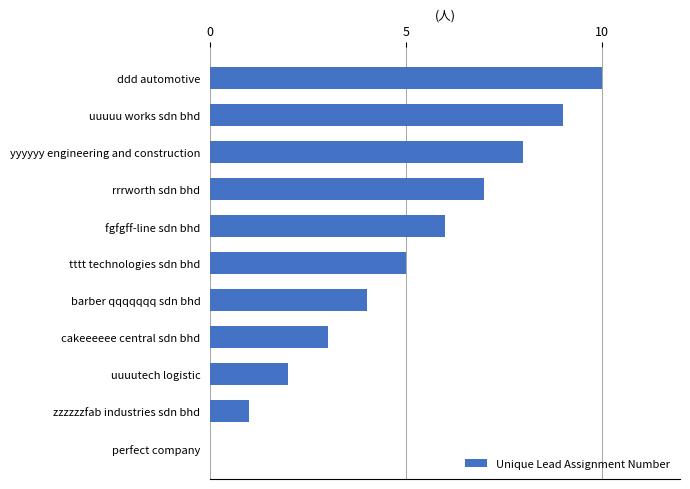

What is the maximum value shown in the chart?

10